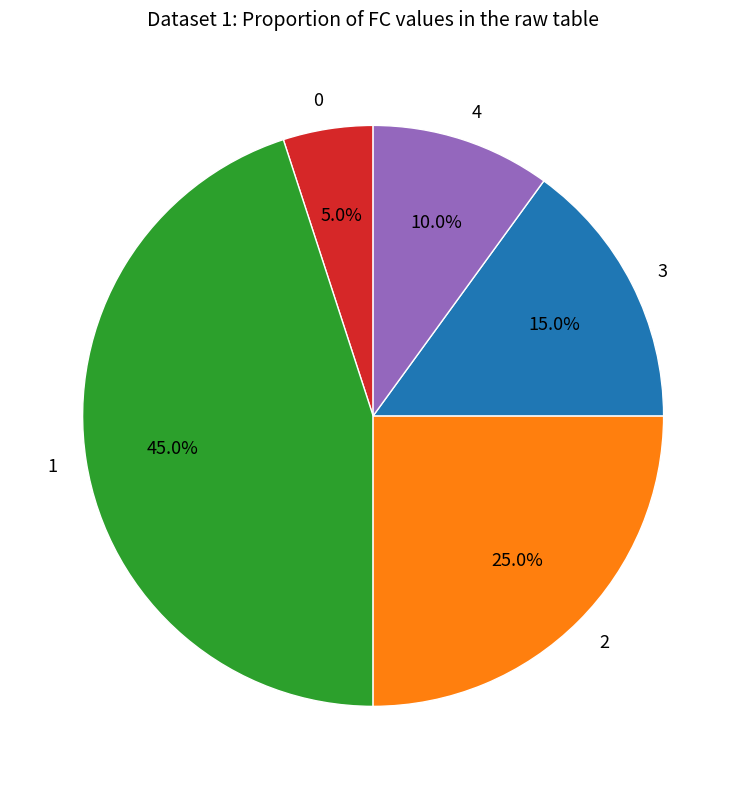

How much of the chart is everything except 4?

90.0%